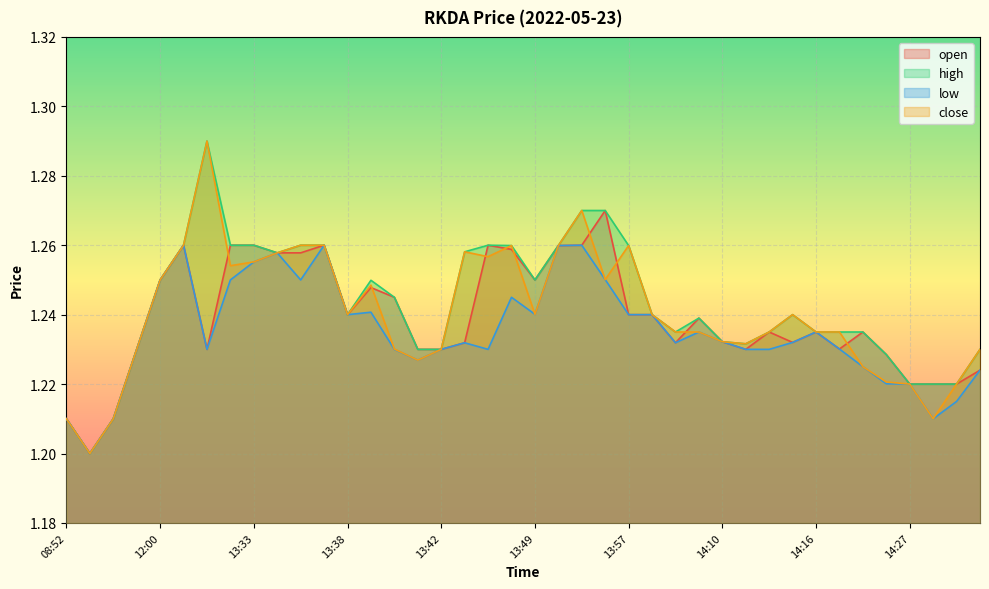

Between 14:18 and 14:27, which series saw the biggest shift?

high